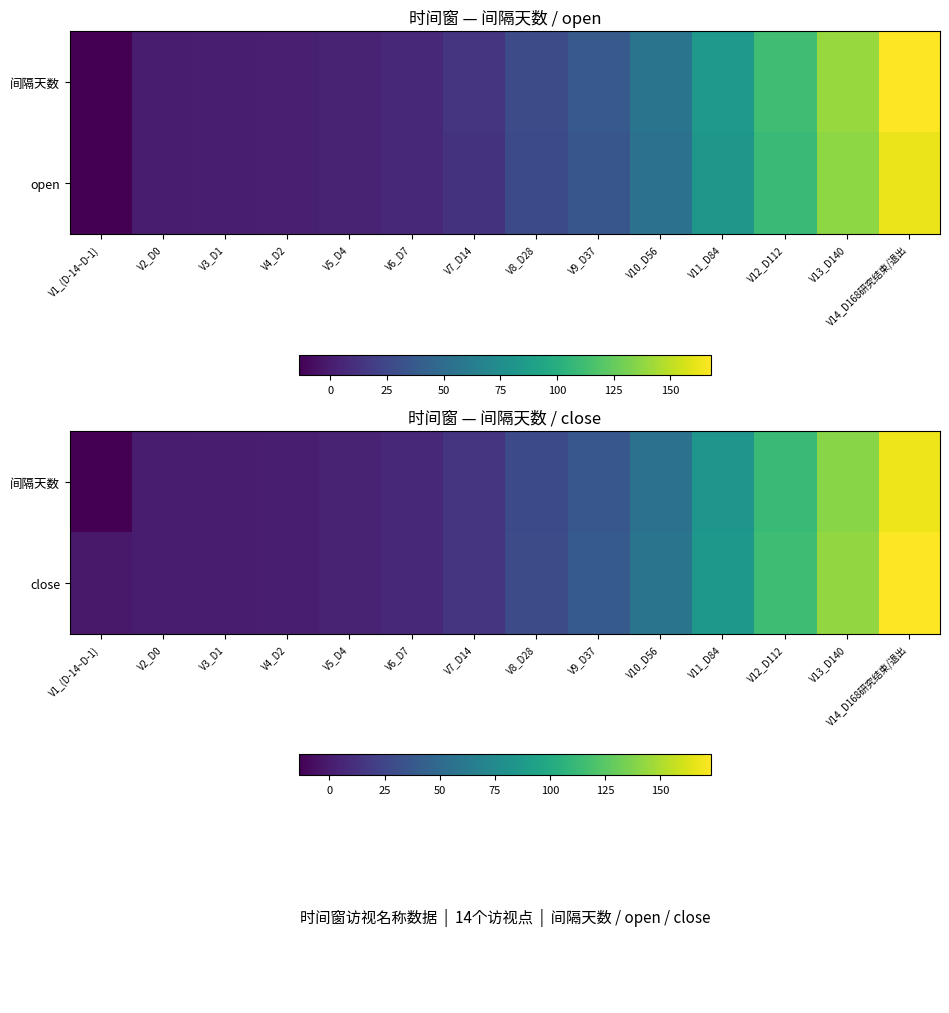

What is the difference between the 间隔天数 values at V8_D28 and V7_D14?

14